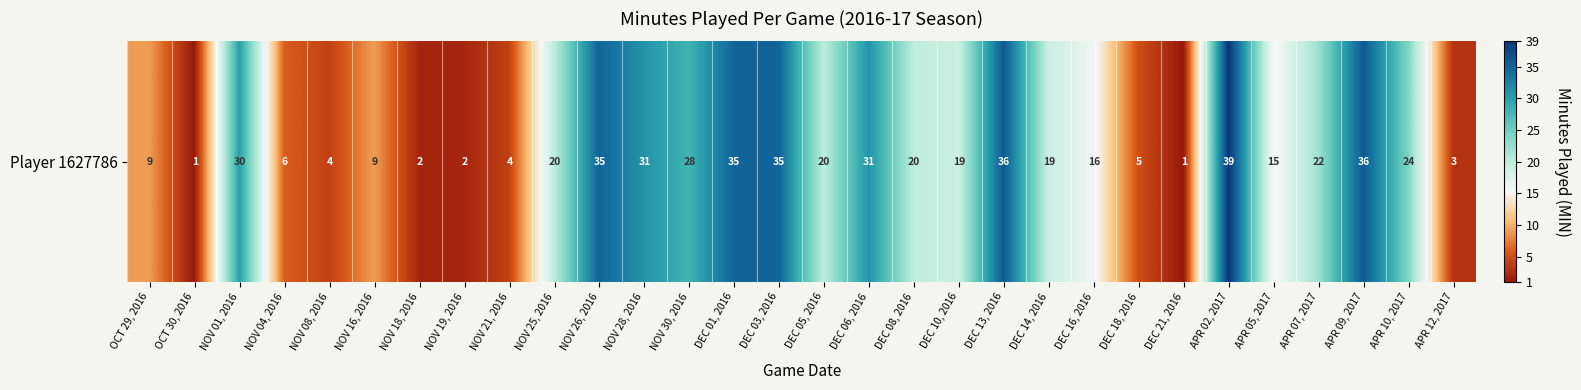

What is the sum of all values?

557